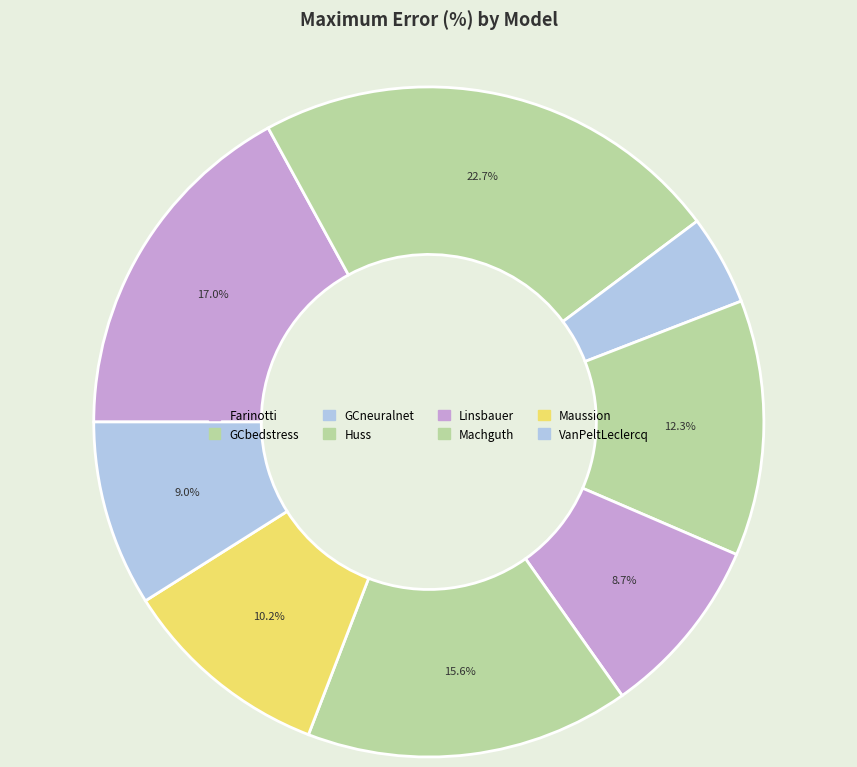

To the nearest percent, what is the combined percentage of GCbedstress and Maussion?

33%